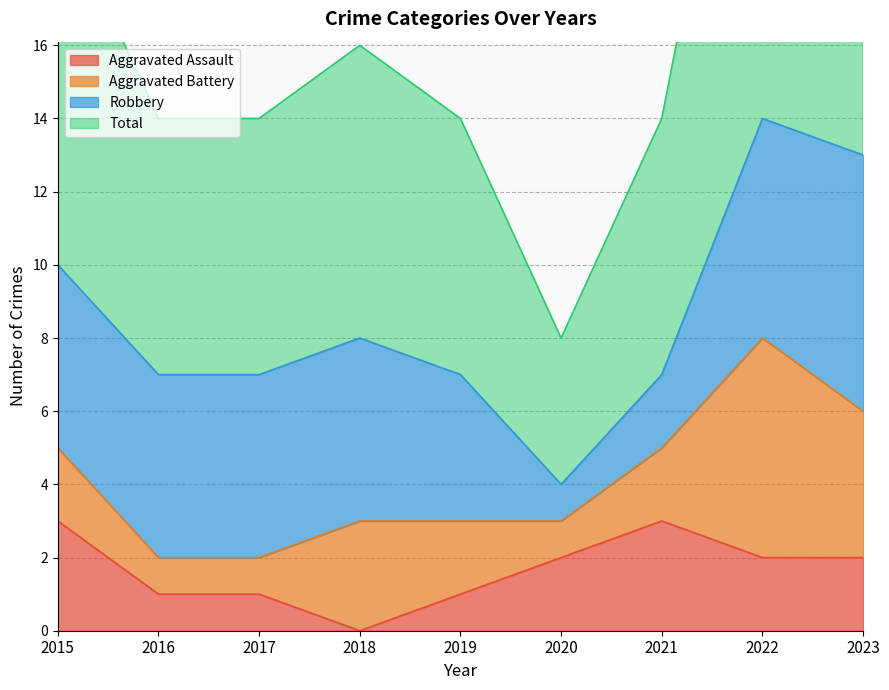

Where is Total nearest to the value 18?

2015